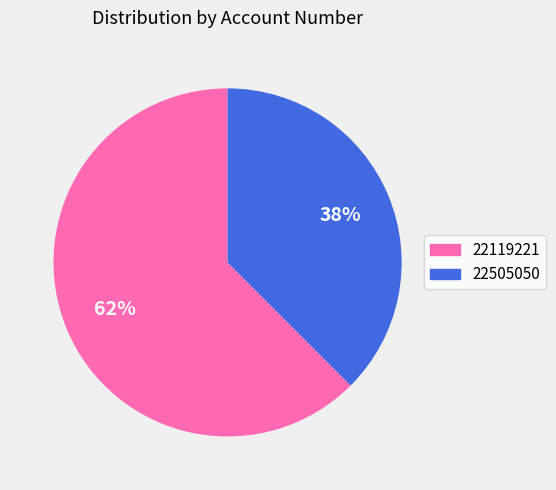

To the nearest percent, what percentage of the pie is 22119221?

62%